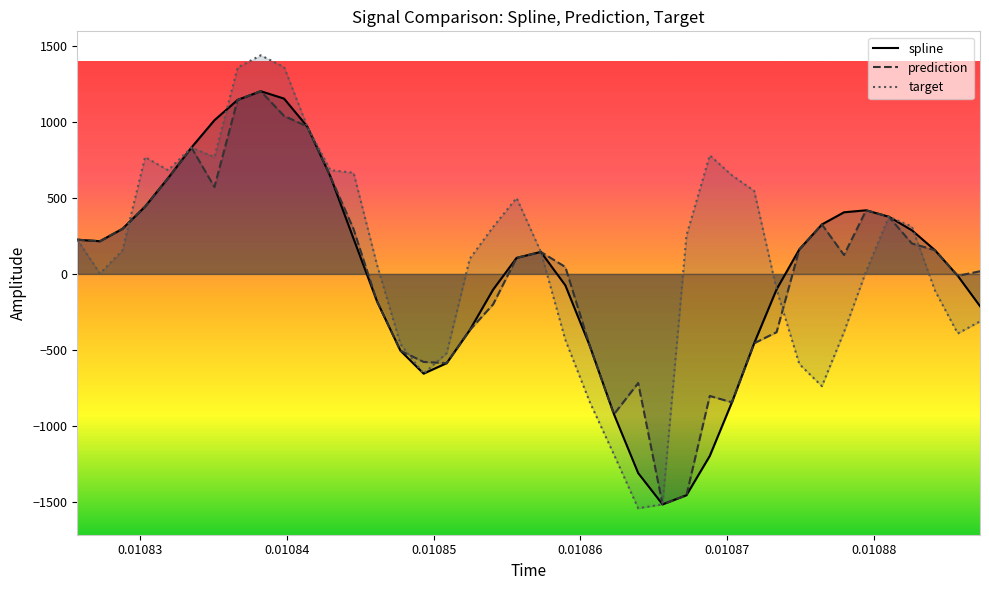

Reading left to right, extract all data points from this chart.

spline: 225.4	215.5	297.0	443.7	631.9	832.6	1012.1	1146.3	1203.6	1154.8	971.0	643.2	232.5	-179.9	-505.2	-656.7	-587.6	-370.3	-103.5	105.7	145.2	-75.4	-474.0	-924.2	-1311.9	-1517.7	-1457.3	-1198.9	-845.6	-456.5	-101.6	161.5	325.9	406.0	419.2	377.1	287.8	156.2	-12.4	-212.2
prediction: 225.4	215.5	297.0	443.7	631.9	832.6	572.5	1146.3	1203.6	1041.0	971.0	643.2	295.6	-179.9	-505.2	-579.5	-587.6	-370.3	-200.6	105.7	145.2	45.6	-474.0	-924.2	-718.4	-1517.7	-1457.3	-803.7	-845.6	-456.5	-383.6	161.5	325.9	124.8	419.2	377.1	200.8	156.2	-12.4	17.4
target: 225.4	3.3	155.3	769.5	683.2	832.6	769.9	1359.6	1440.0	1362.9	971.0	683.9	666.5	60.7	-461.7	-656.7	-521.7	99.4	309.2	500.5	145.2	-434.6	-843.7	-1189.9	-1543.4	-1517.7	253.3	781.4	649.5	547.1	-101.6	-593.3	-739.1	-382.1	18.8	377.1	312.6	-109.7	-392.1	-312.4